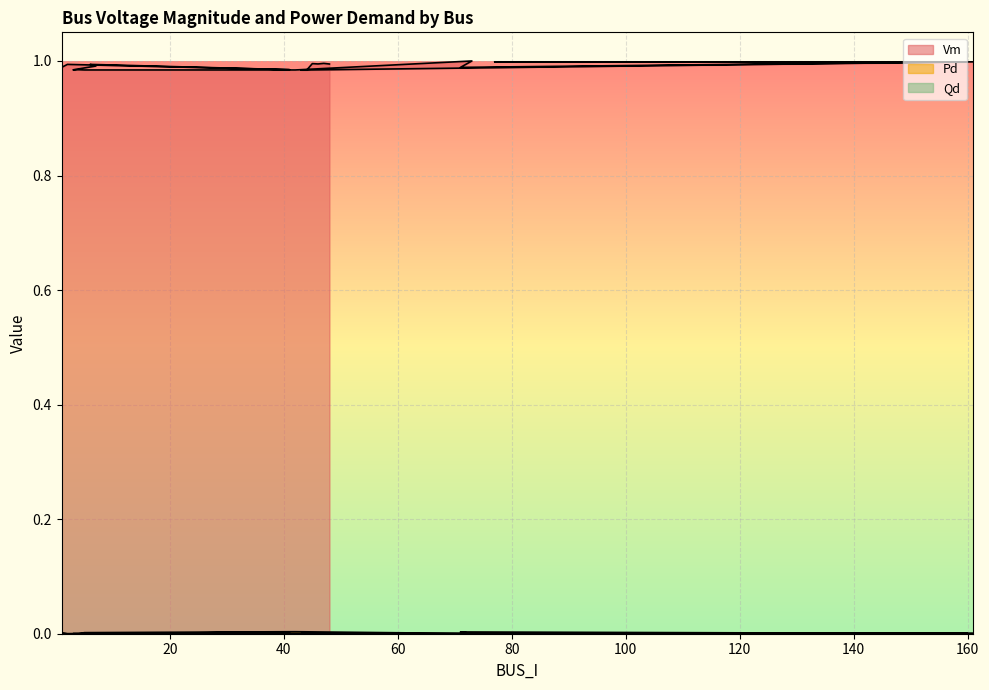

Is the value of Qd at 73 greater than the value of Vm at 71?

No